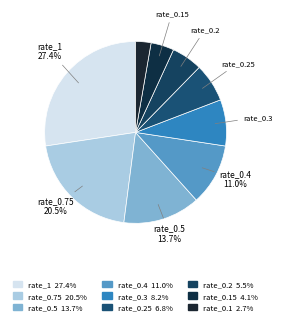

How many slices are in this pie chart?

9